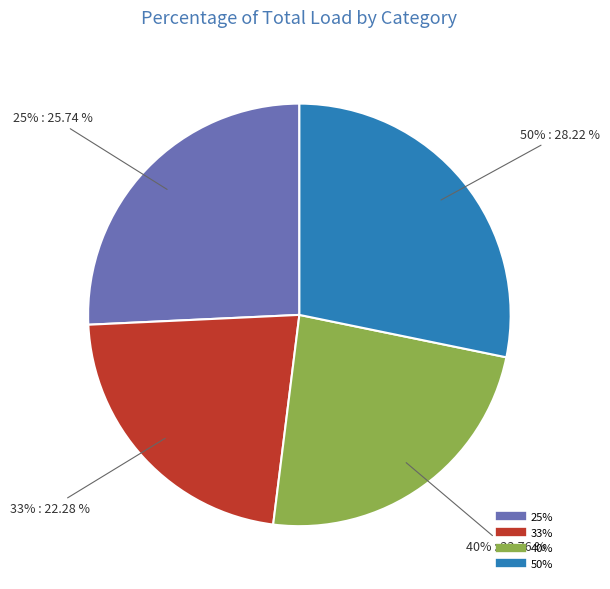

What is the largest slice in the pie chart?

50%